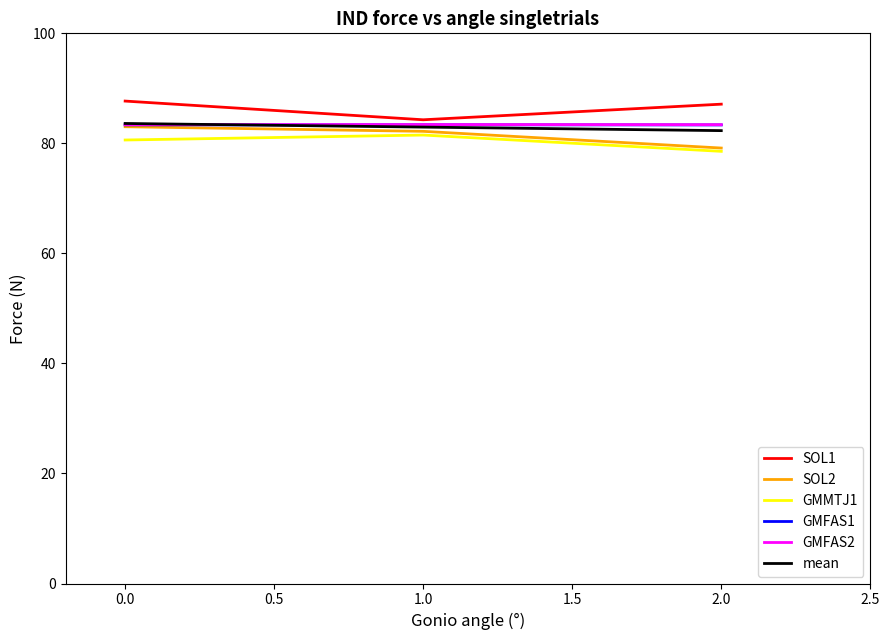

What is the spread (max minus min) of values at 2.0?

8.6